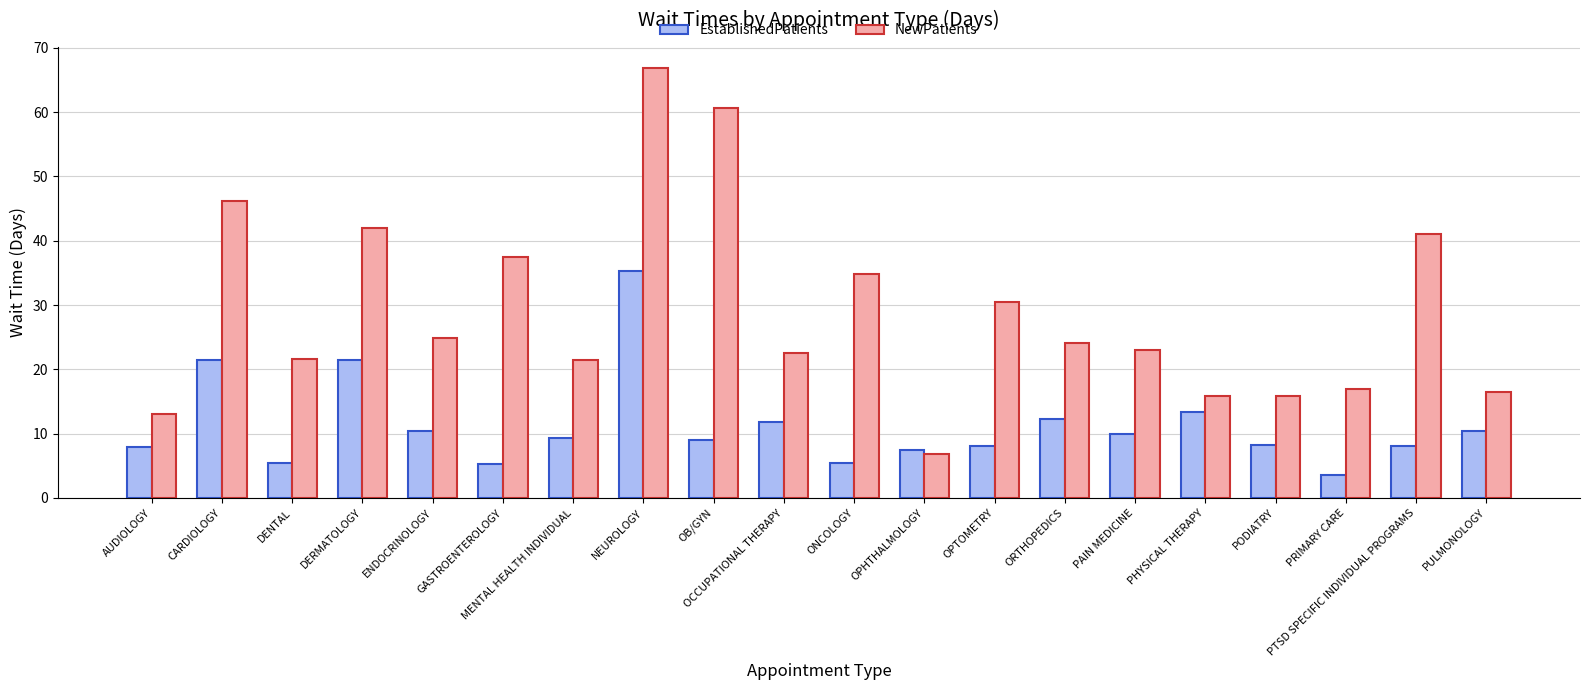

What is the spread (max minus min) of values at MENTAL HEALTH INDIVIDUAL?

12.2